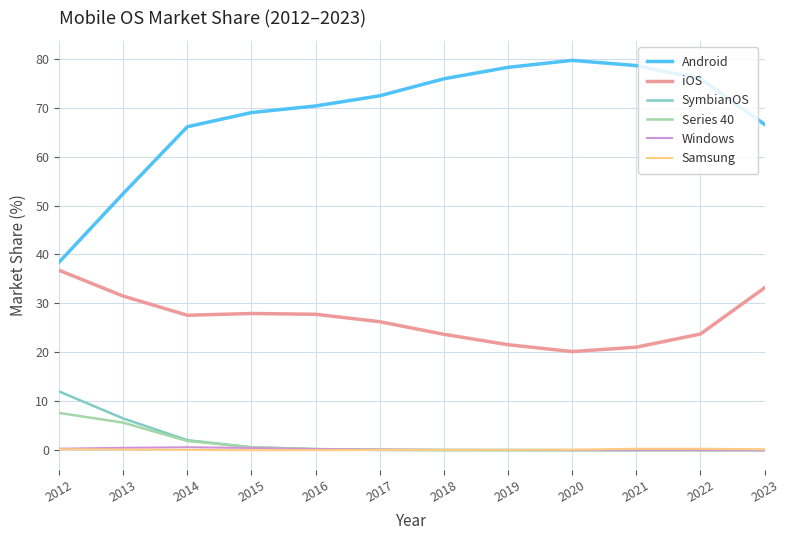

Where is Series 40 nearest to the value 3?

2014